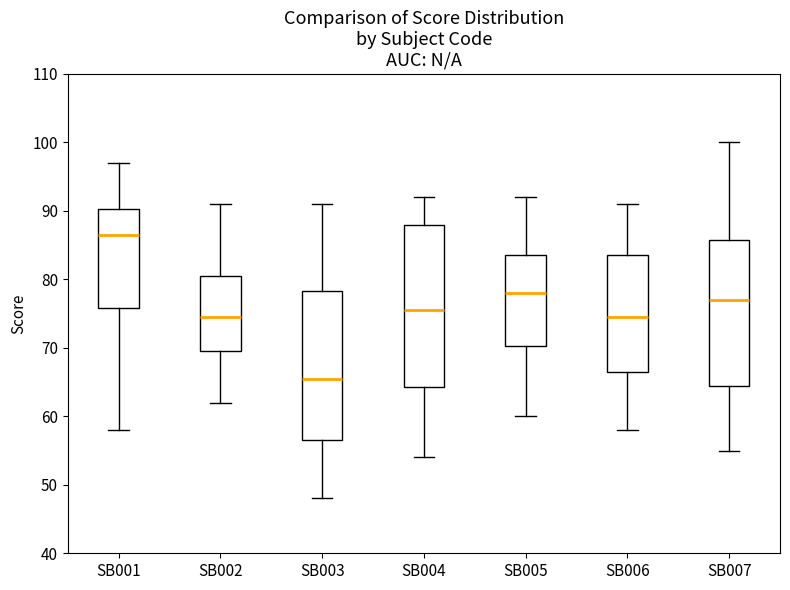

Reading left to right, read every box against the y-axis: the position of its median line, the range the box covers, and the ends of its whiskers. The values are not printed on the chart, so give them approximately, as read against the axis.

SB001: median 87, box 76 to 90, whiskers 58 to 97
SB002: median 75, box 70 to 81, whiskers 62 to 91
SB003: median 66, box 57 to 78, whiskers 48 to 91
SB004: median 76, box 64 to 88, whiskers 54 to 92
SB005: median 78, box 70 to 84, whiskers 60 to 92
SB006: median 75, box 67 to 84, whiskers 58 to 91
SB007: median 77, box 65 to 86, whiskers 55 to 100